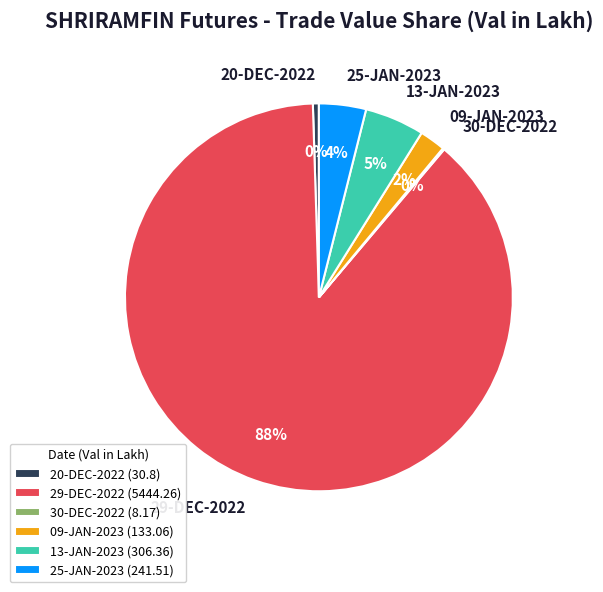

What is the largest slice in the pie chart?

29-DEC-2022